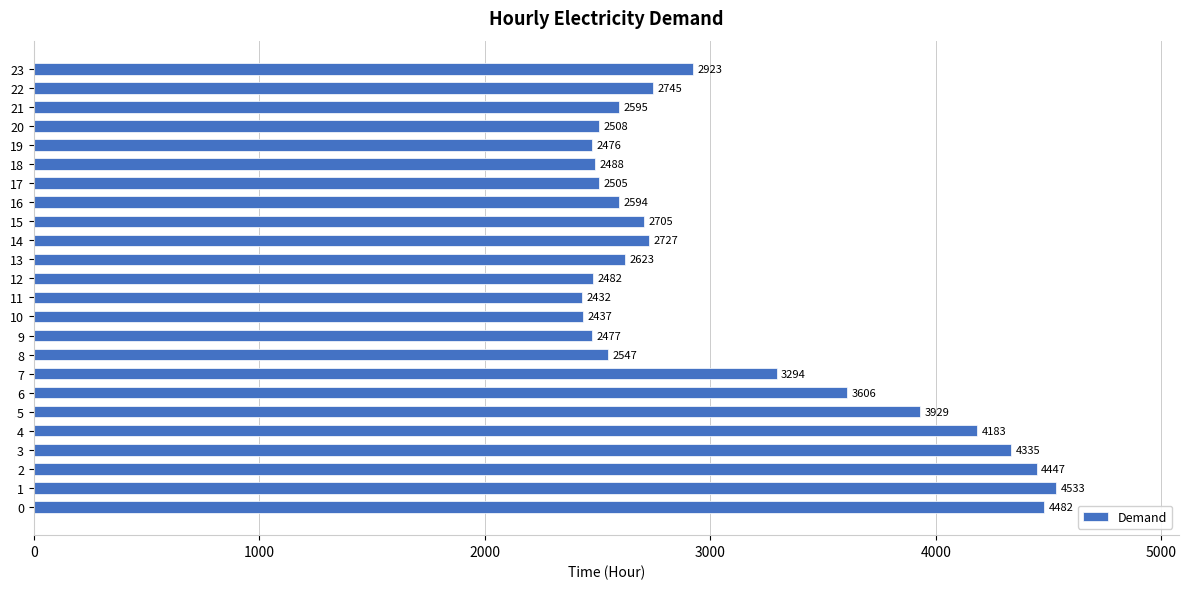

The value at 20 is 3904. True or false?

False